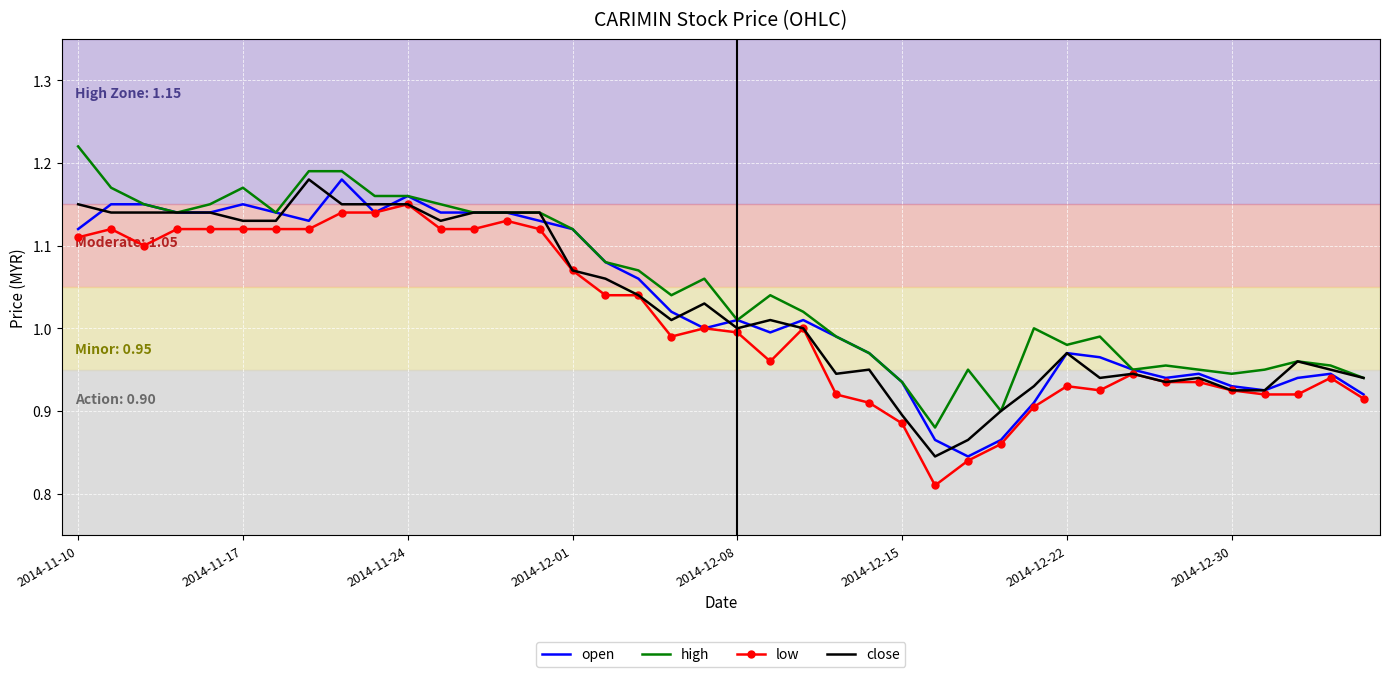

True or false: low and high intersect in this chart.

False